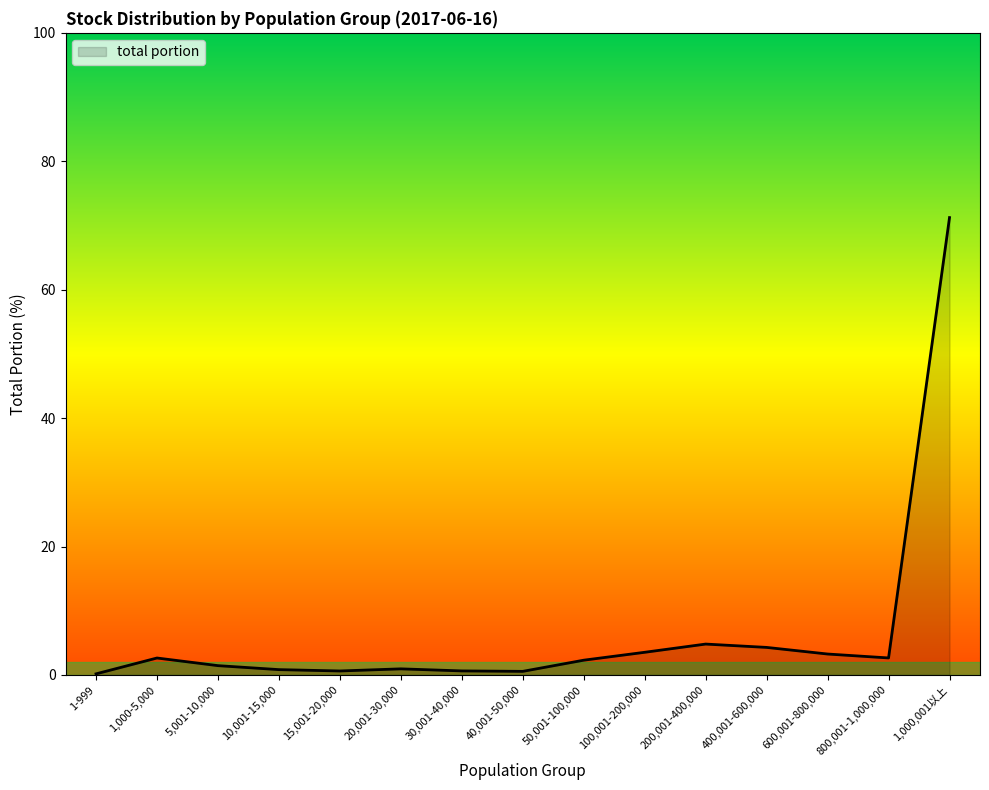

Which has a higher value, 1,000-5,000 or 5,001-10,000?

1,000-5,000